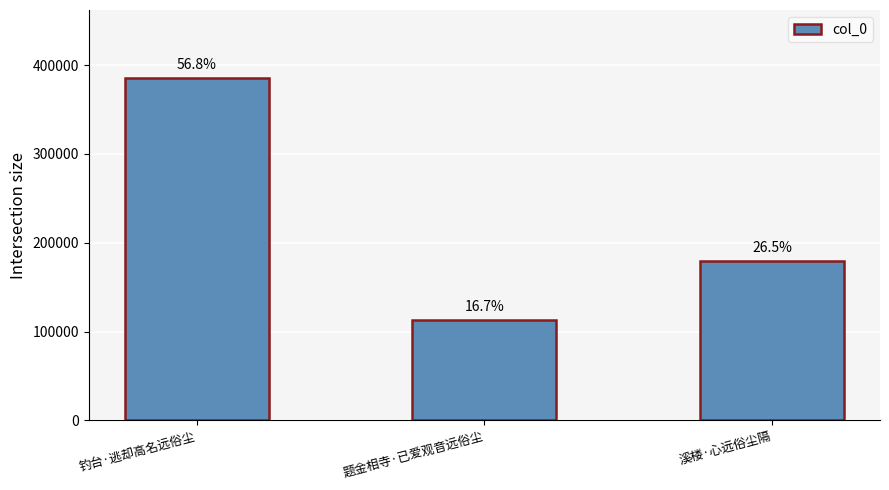

Reading left to right, list all the values displayed in this chart.

钓台·逃却高名远俗尘=385103	题金相寺·已爱观音远俗尘=113012	溪楼·心远俗尘隔=179378